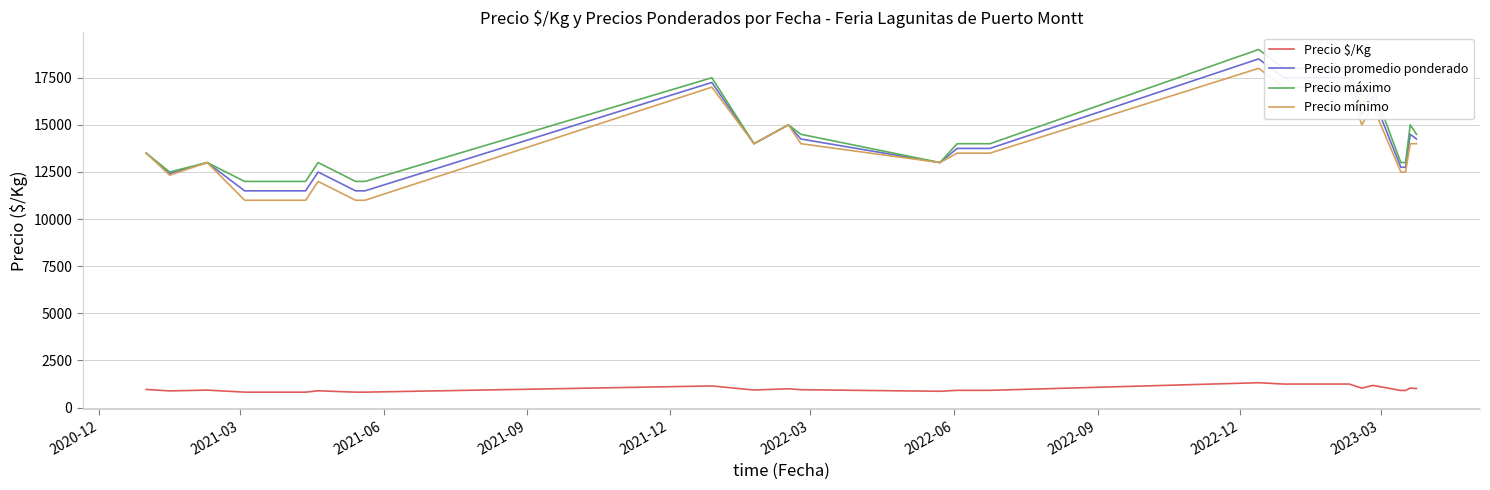

What are all the series names shown in the legend?

Precio $/Kg, Precio promedio ponderado, Precio máximo, Precio mínimo